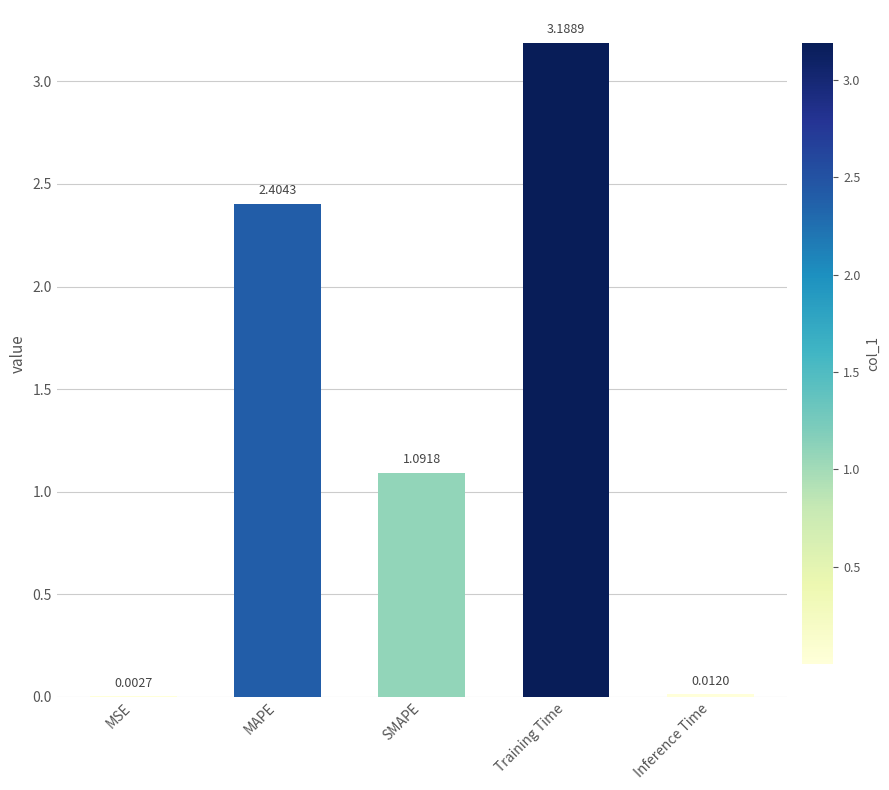

Are the bars horizontal?

No